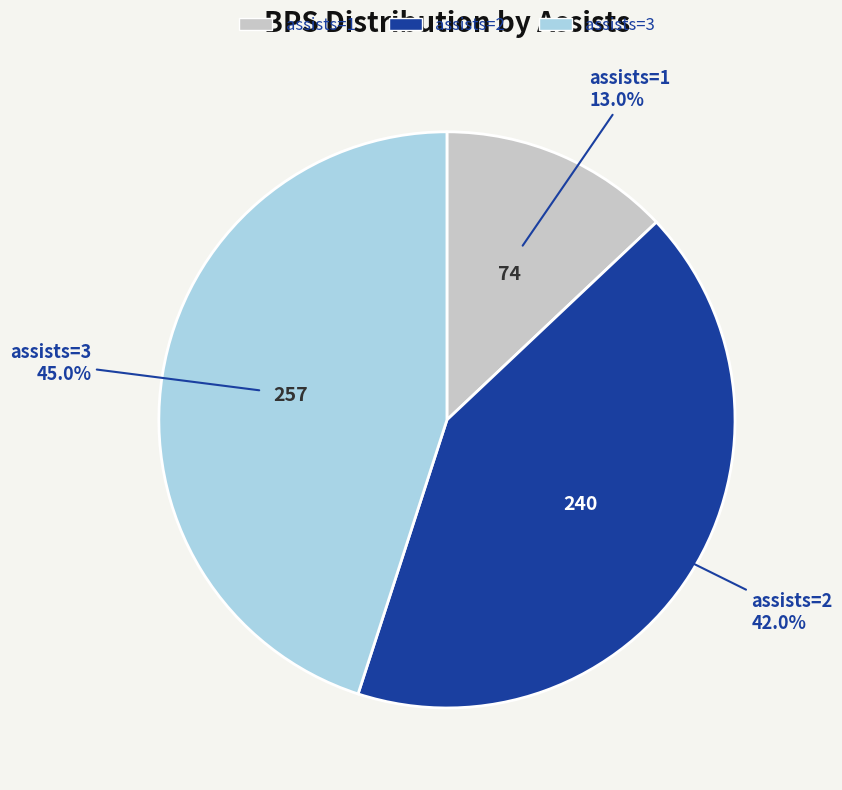

What is the ratio of the value at assists=3 to the value at assists=2?

1.1